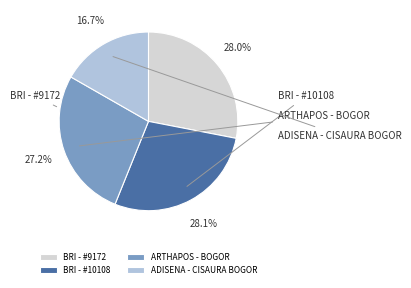

Is there a majority slice in this chart?

No